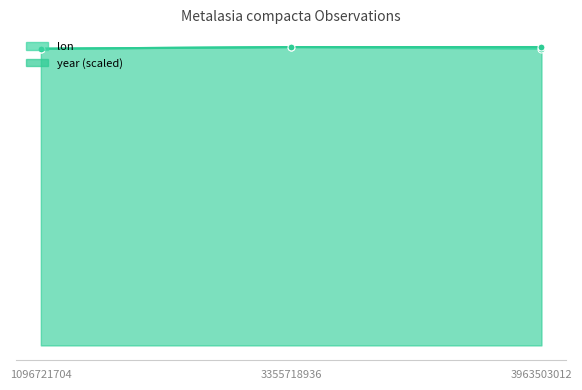

What is the highest value of the lon series?

18.4